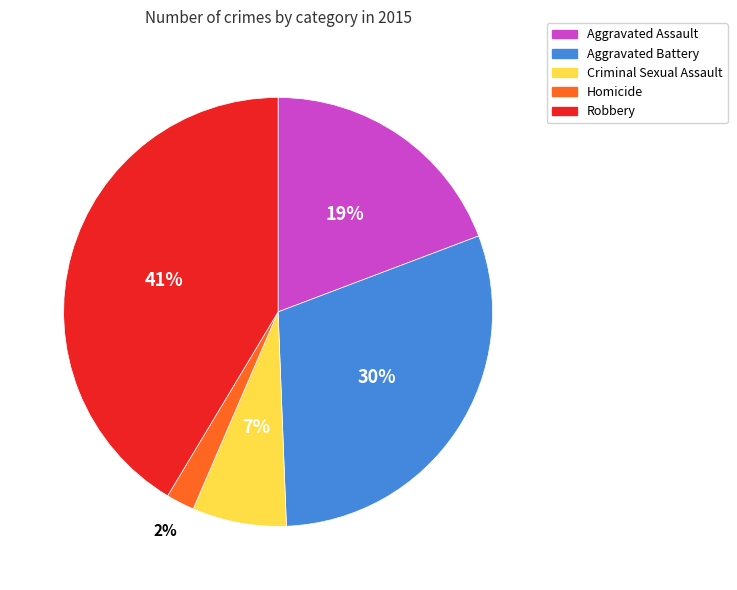

Which has a higher value, Aggravated Assault or Robbery?

Robbery